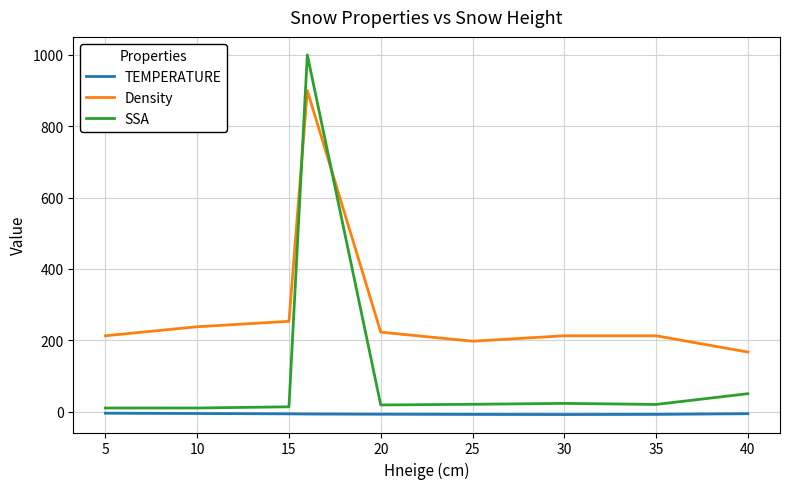

Does the chart display data point markers on the line(s)?

No